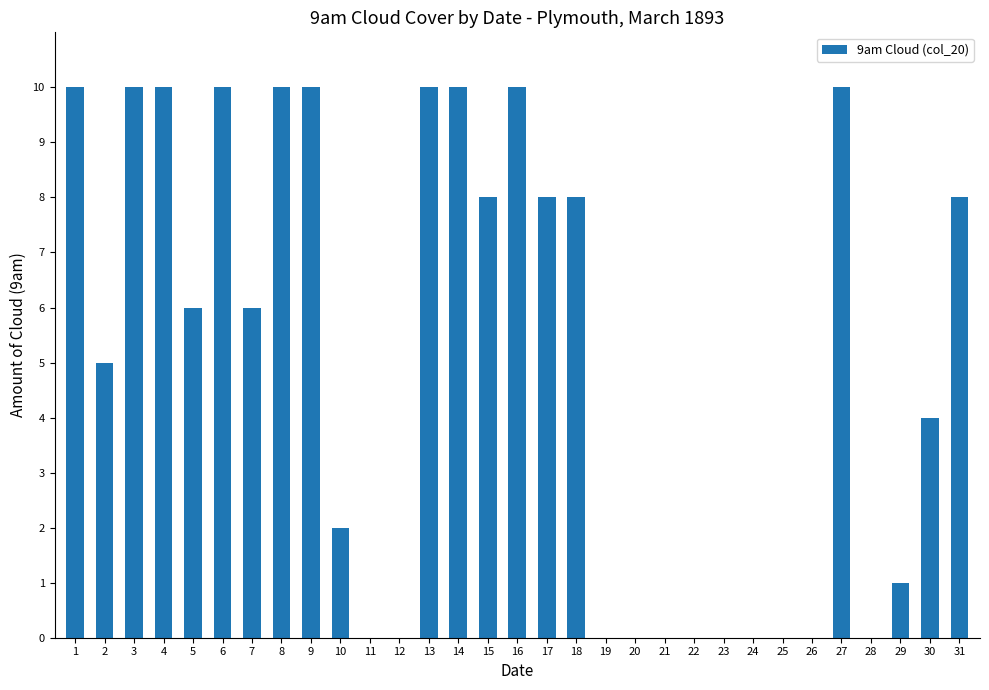

Reading left to right, list all the values displayed in this chart.

1=10	2=5	3=10	4=10	5=6	6=10	7=6	8=10	9=10	10=2	11=0	12=0	13=10	14=10	15=8	16=10	17=8	18=8	19=0	20=0	21=0	22=0	23=0	24=0	25=0	26=0	27=10	28=0	29=1	30=4	31=8